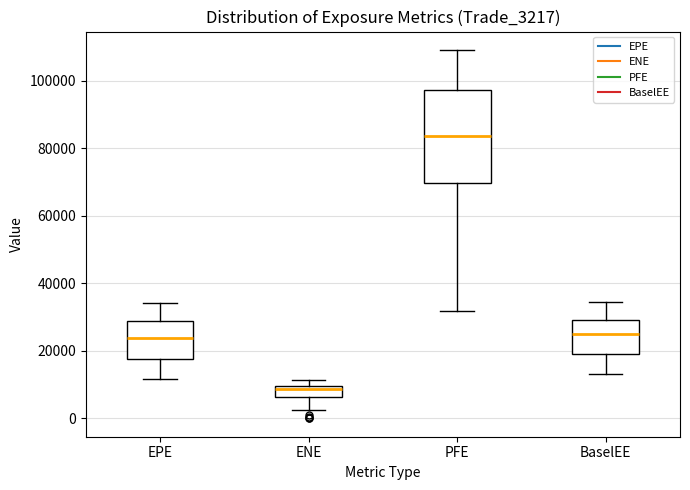

Where is the upper edge of the box for EPE on the y-axis? The values are not printed on the chart, so give them approximately, as read against the axis.

28000